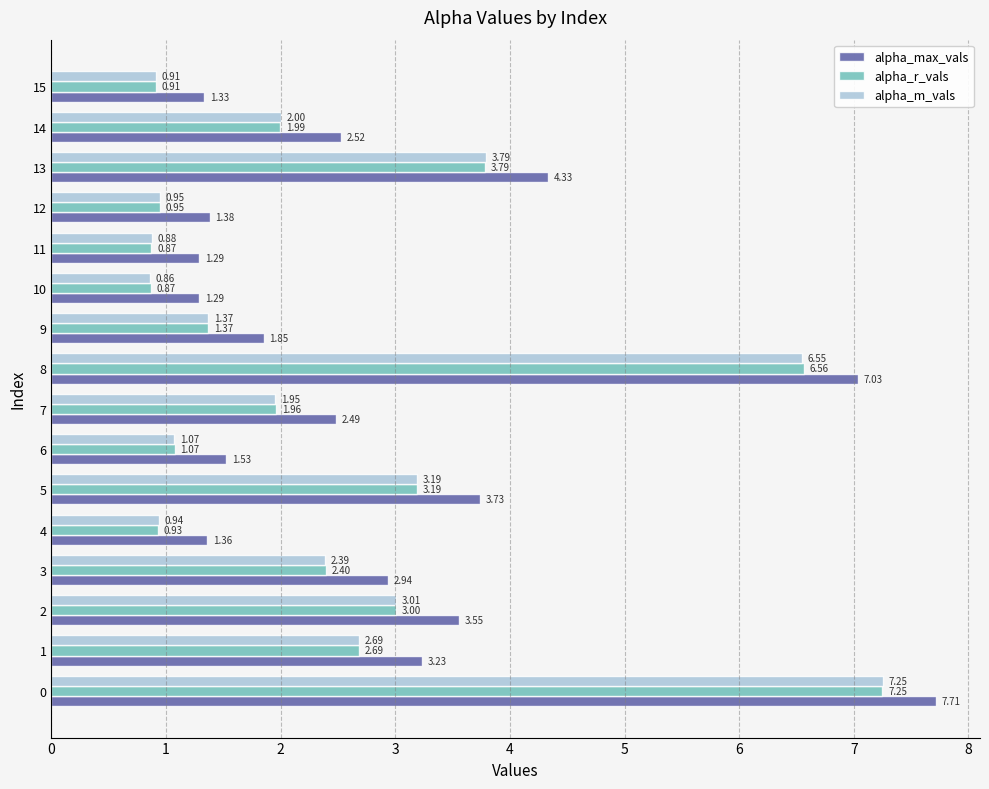

At 7, list the series in order from smallest to largest.

alpha_m_vals, alpha_r_vals, alpha_max_vals